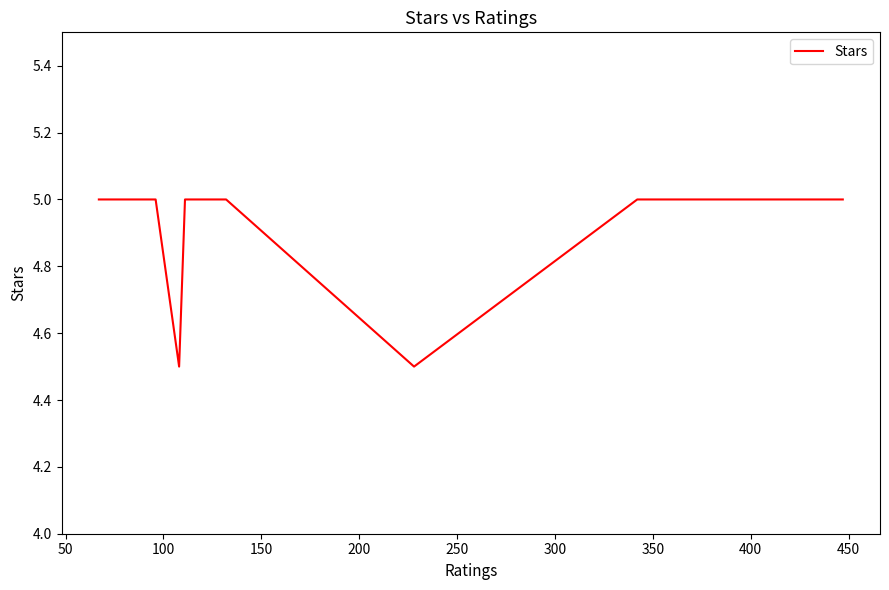

Does the chart display data point markers on the line(s)?

No